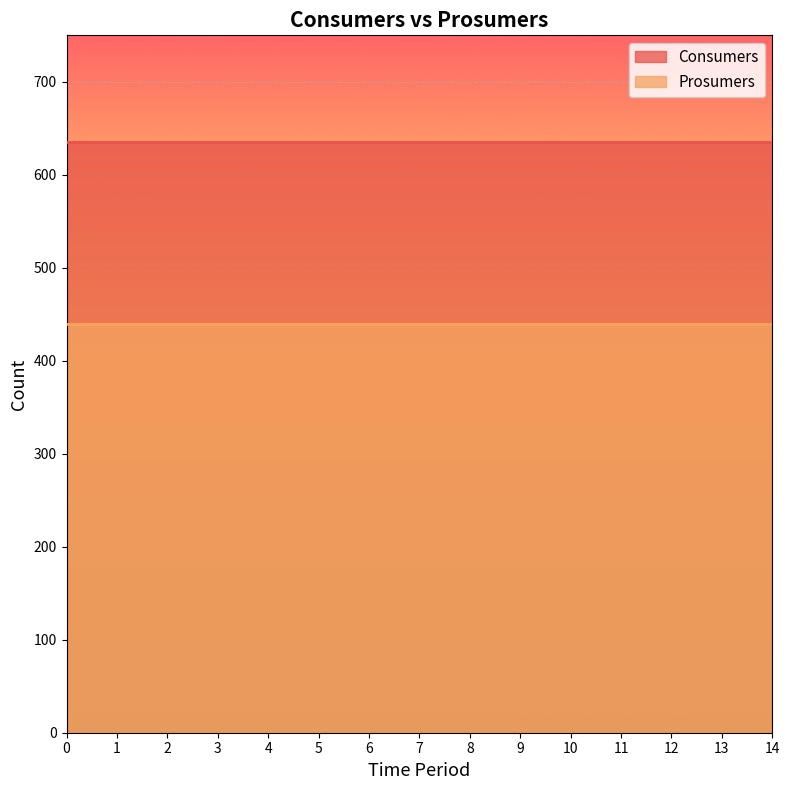

How many data points does each series have?

15